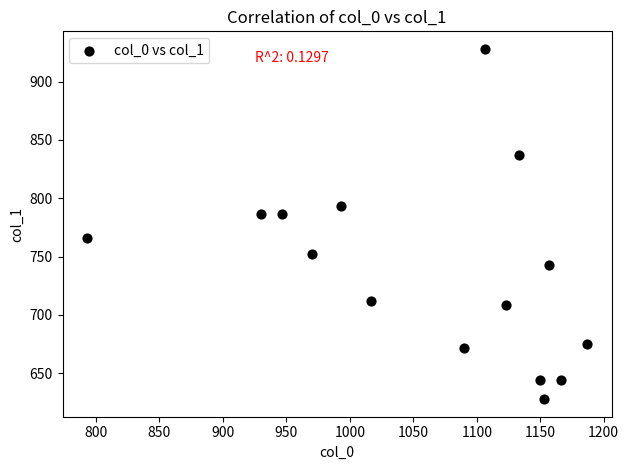

What is the range of X values (max minus min)?

393.3